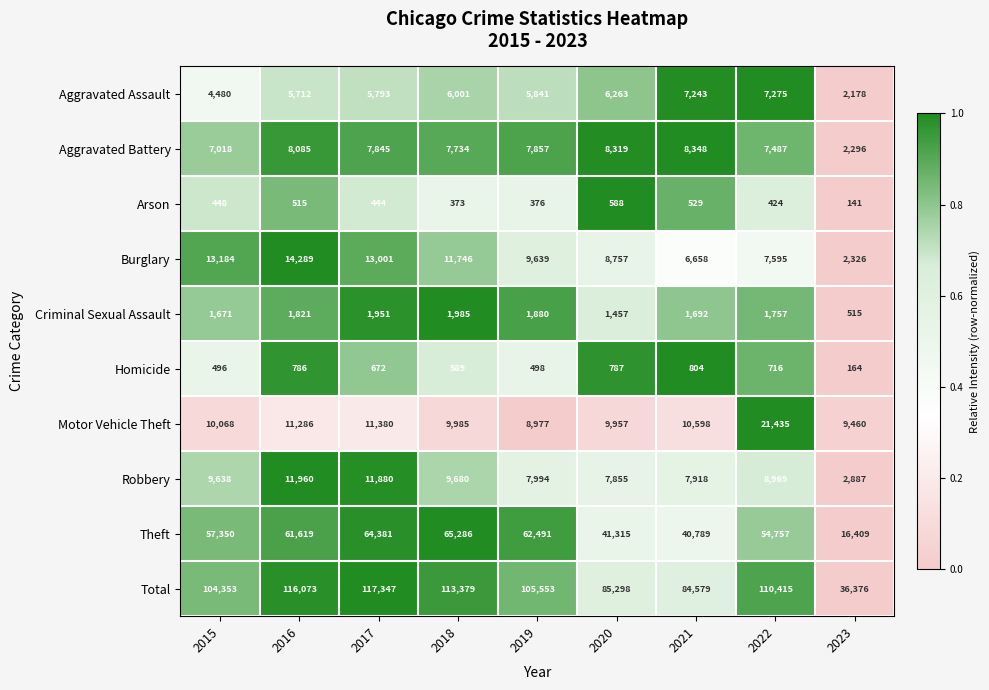

True or false: Criminal Sexual Assault has a value of 3232 at 2018.

False